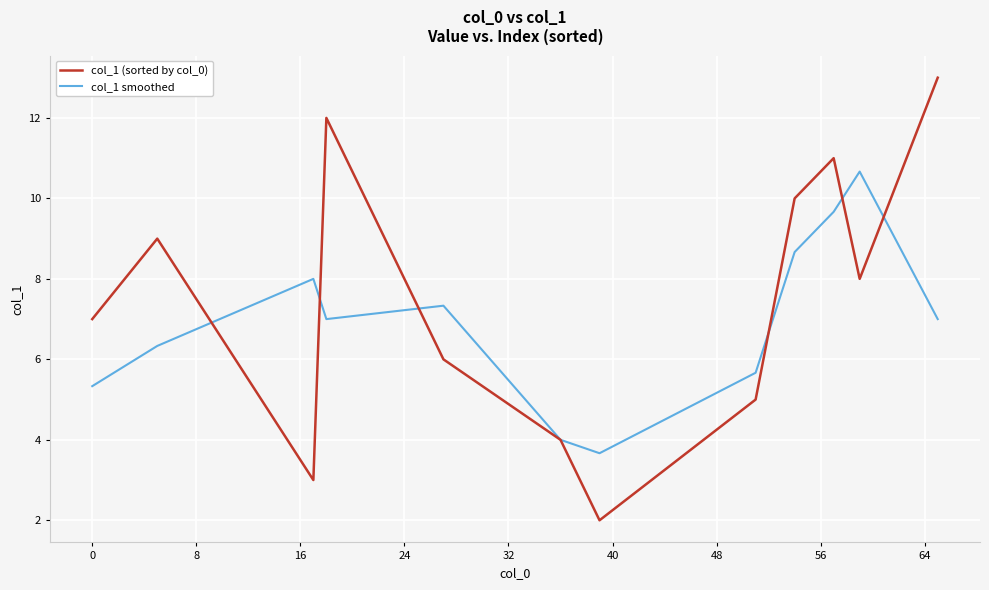

Rank the series by their maximum value, from lowest to highest.

col_1 smoothed, col_1 (sorted by col_0)